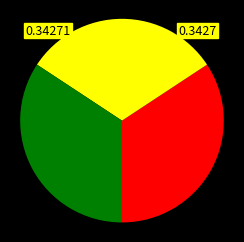

How many slices are in this pie chart?

4